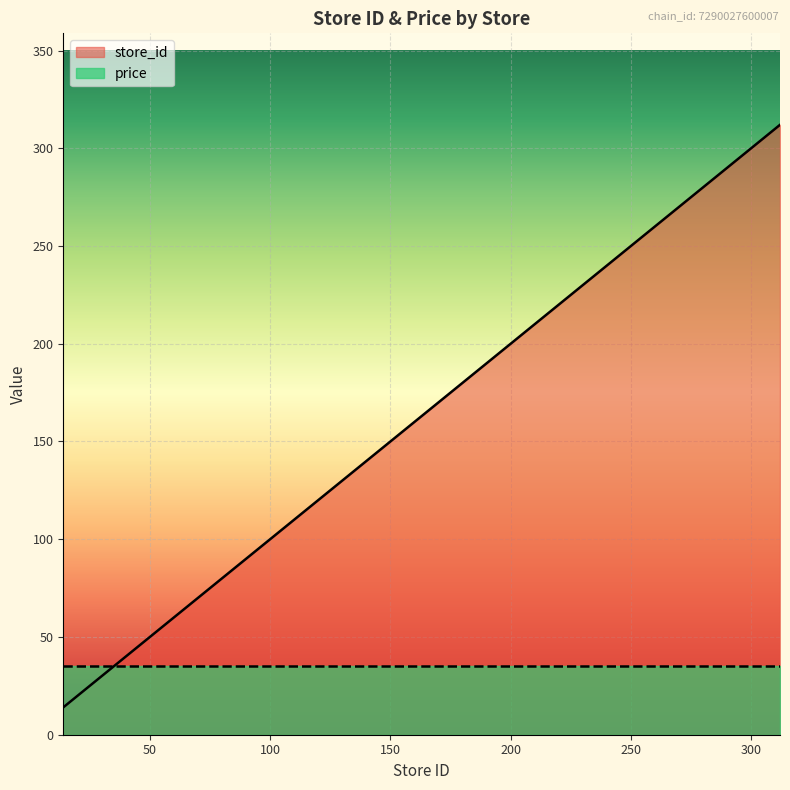

How many lines are shown in the chart?

2